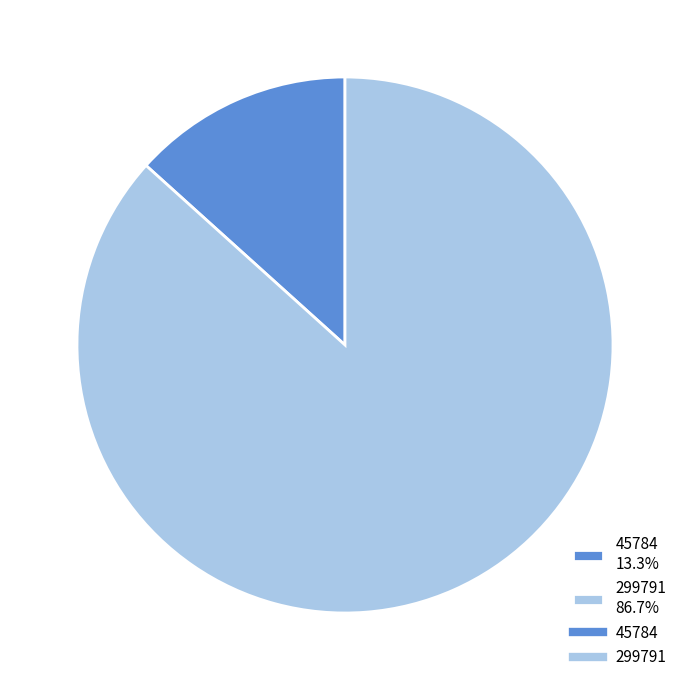

Do 299791 and 45784 together represent more than half of the pie?

Yes